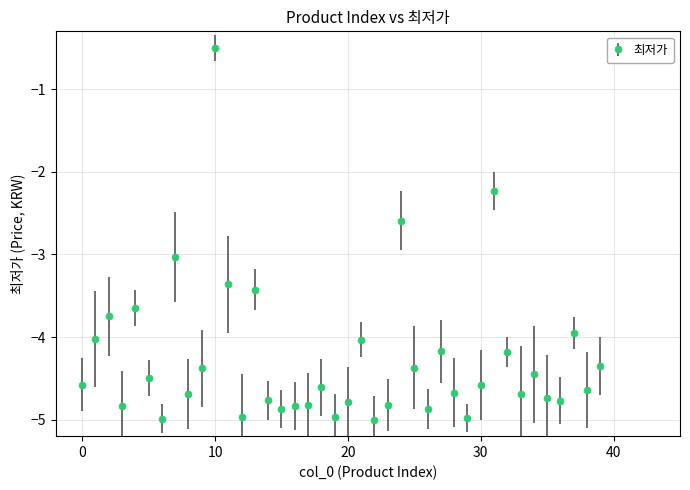

What is the smallest value displayed?

-5.0